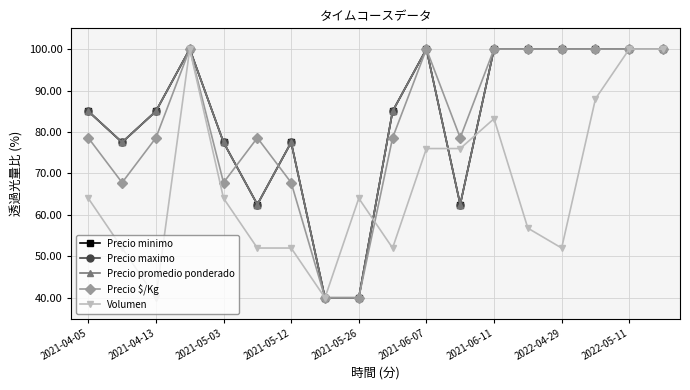

True or false: Precio maximo has more than 2 points higher than both neighbors.

True